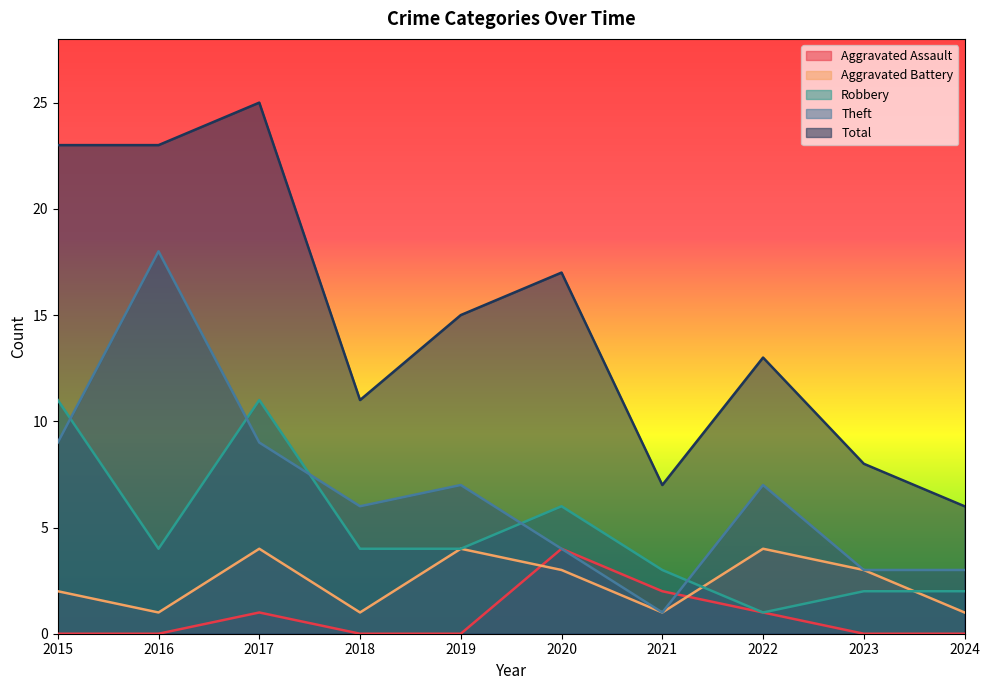

Rank the series by their maximum value, from highest to lowest.

Total, Theft, Robbery, Aggravated Assault, Aggravated Battery